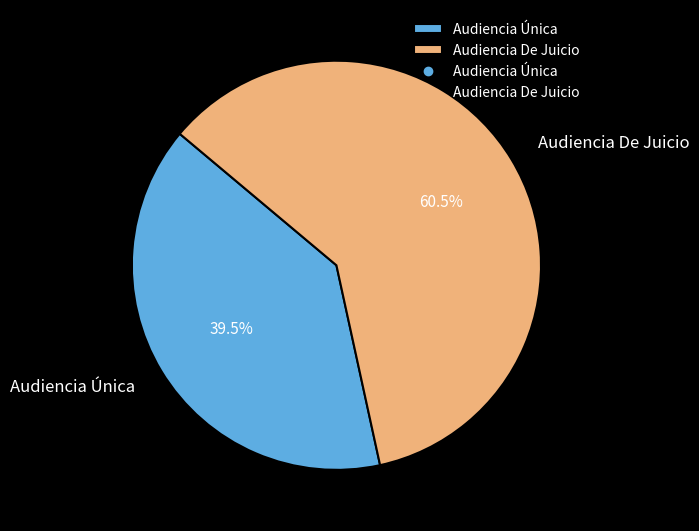

Combined, what portion of the pie is Audiencia Única and Audiencia De Juicio?

100.0%